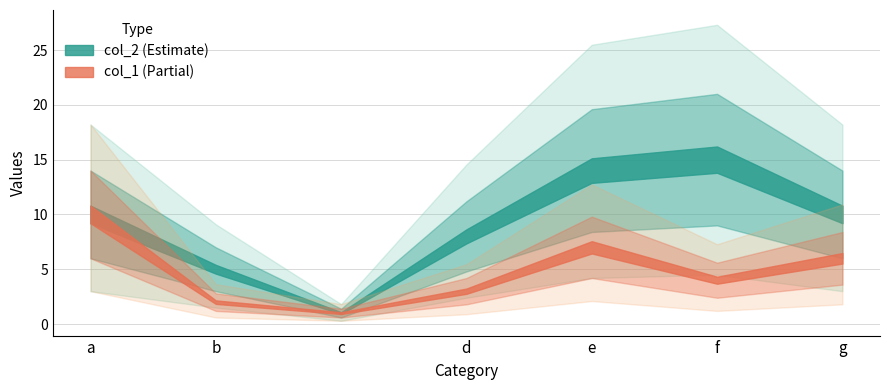

Count the number of data series in this chart.

2